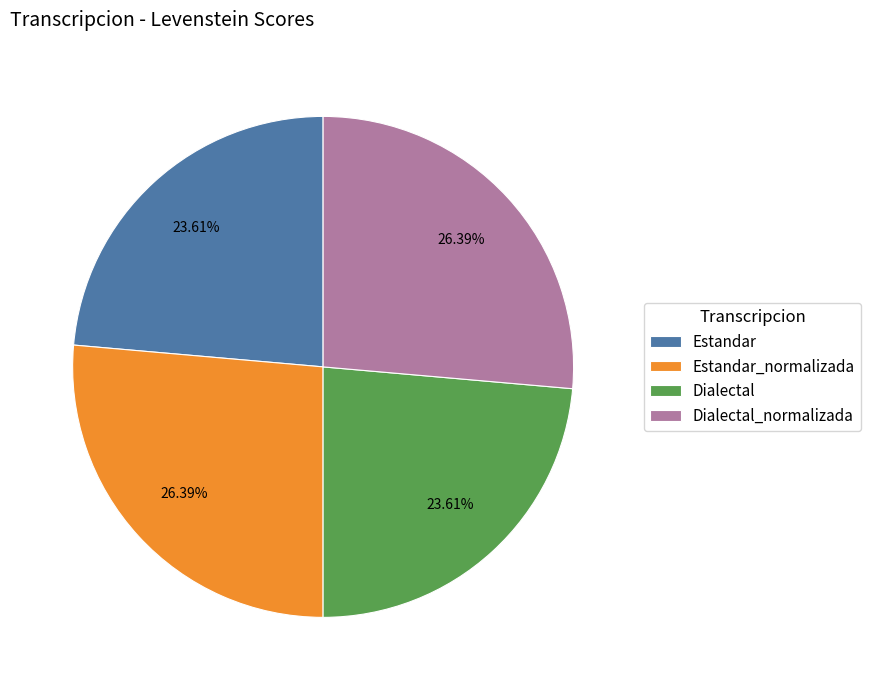

How many slices are in this pie chart?

4